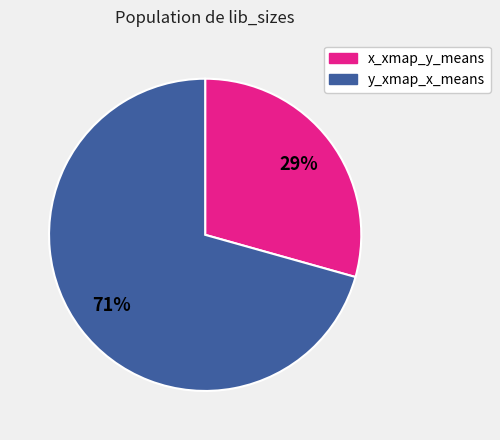

To the nearest percent, what is the average slice percentage?

50%